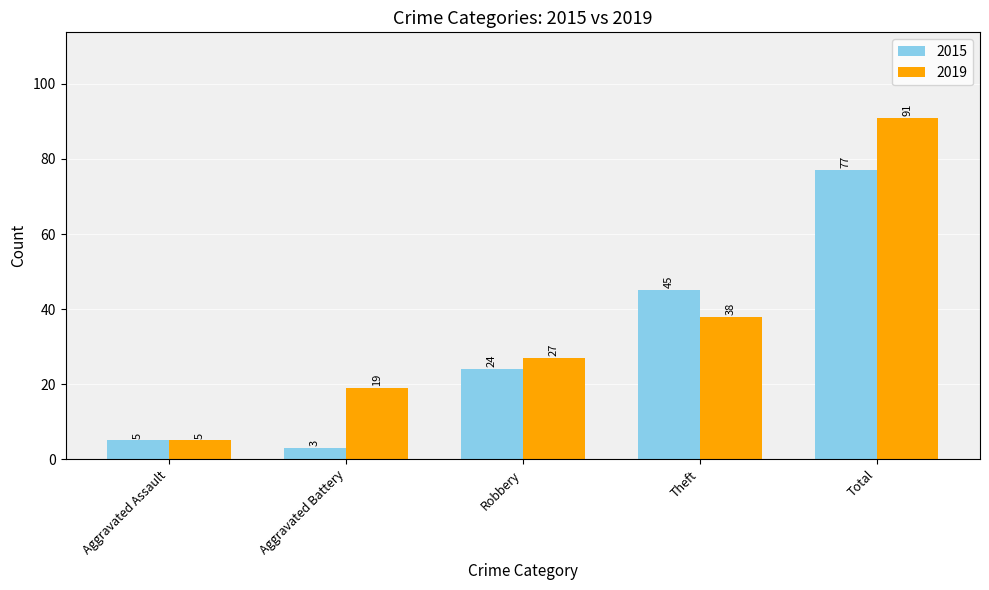

Which series has the largest total across all categories?

2019